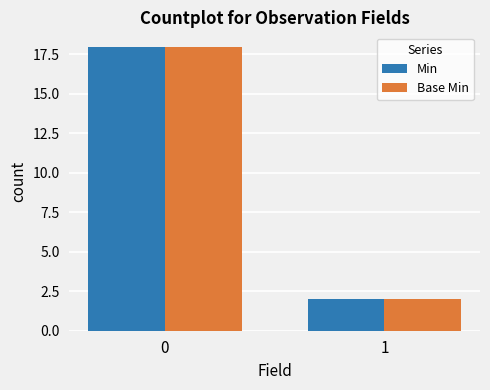

How many bars are there in total?

4